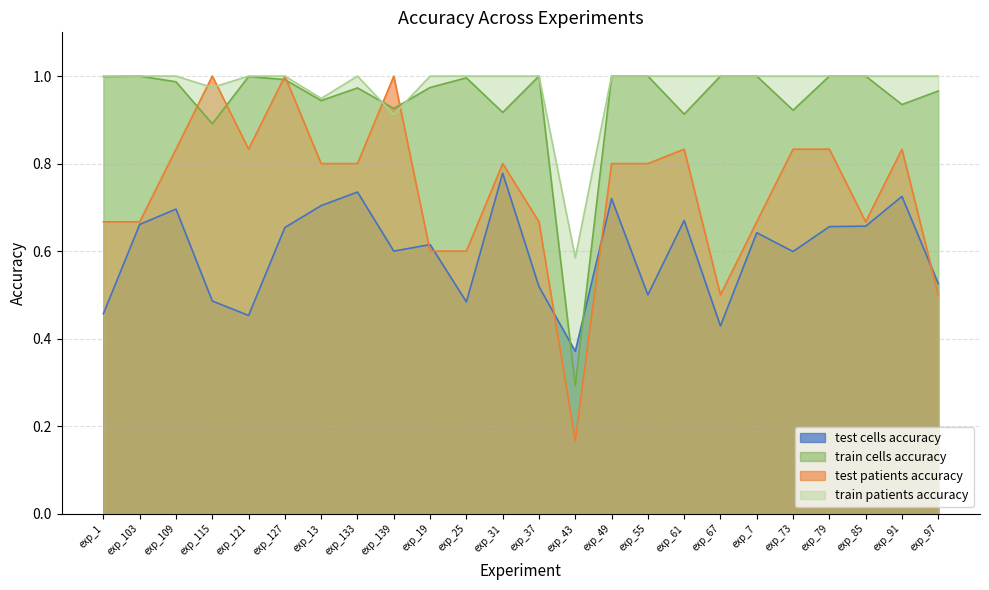

In test cells accuracy, how many points are higher than both neighbors (excluding endpoints)?

8